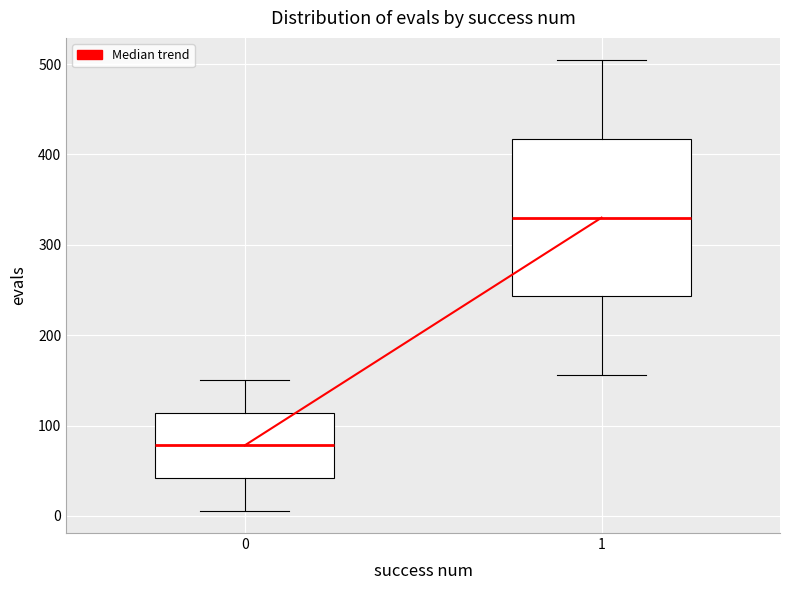

Which box is the tallest, from its lower edge to its upper edge?

1